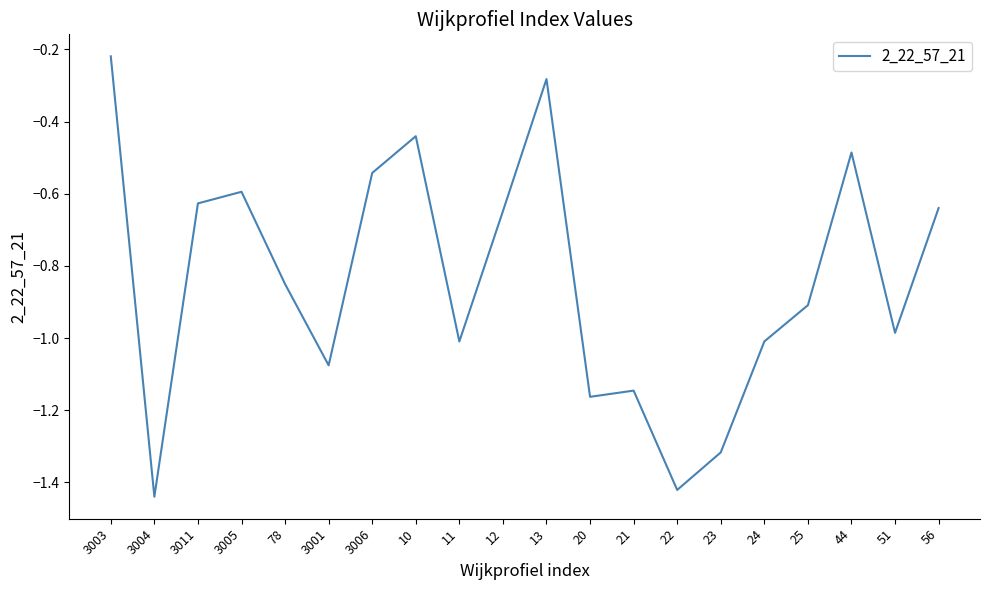

Does the chart display data point markers on the line(s)?

No